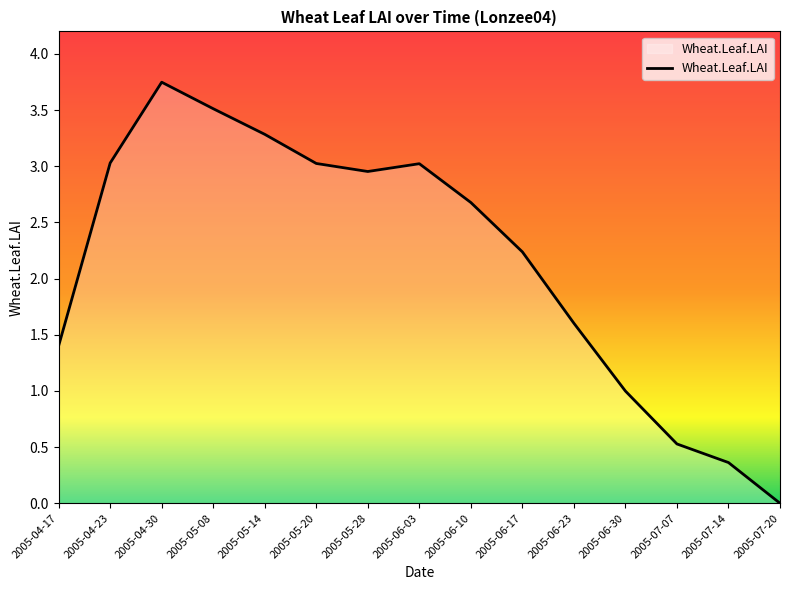

At which label does the data first exceed 2?

2005-04-23